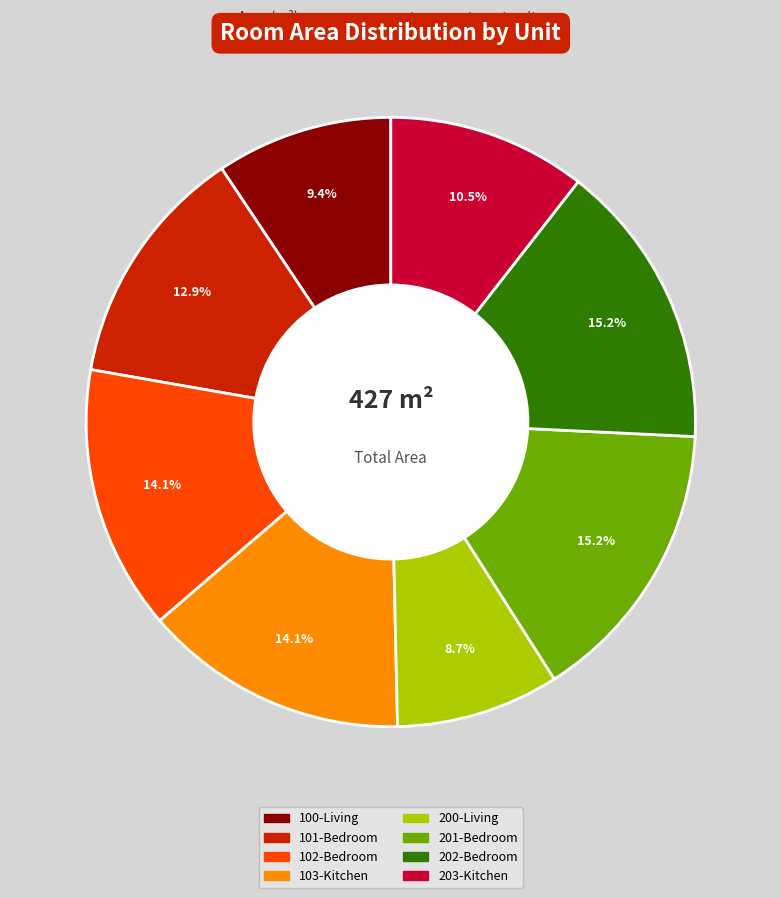

Is it true that 100-Living is 9% of the pie?

True